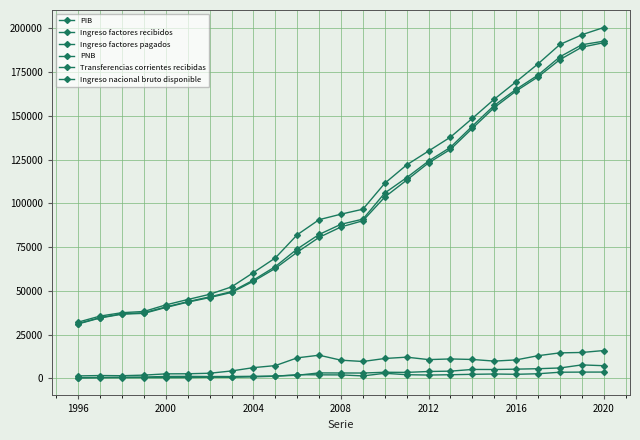

Does the chart display data point markers on the line(s)?

Yes